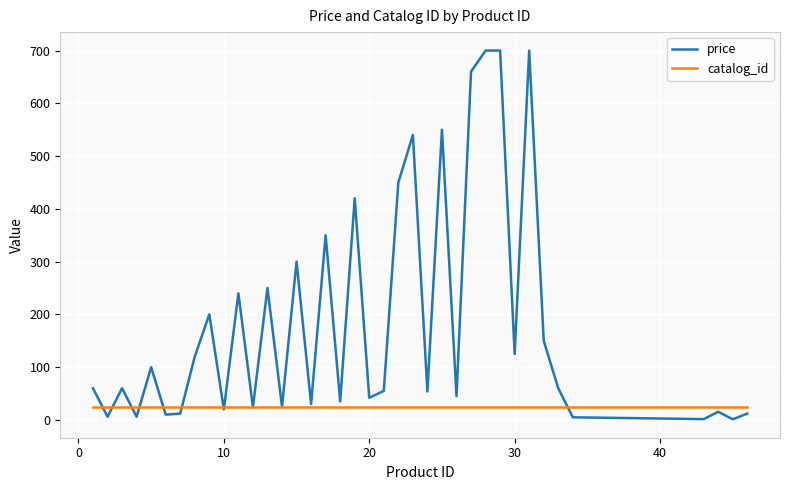

What is the lowest value of the catalog_id series?

24.0